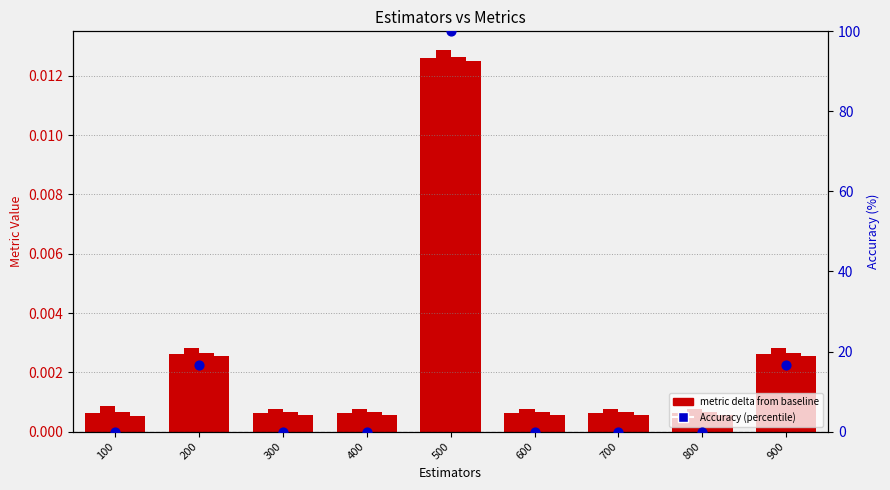

At how many categories does at least one series exceed 96?

1